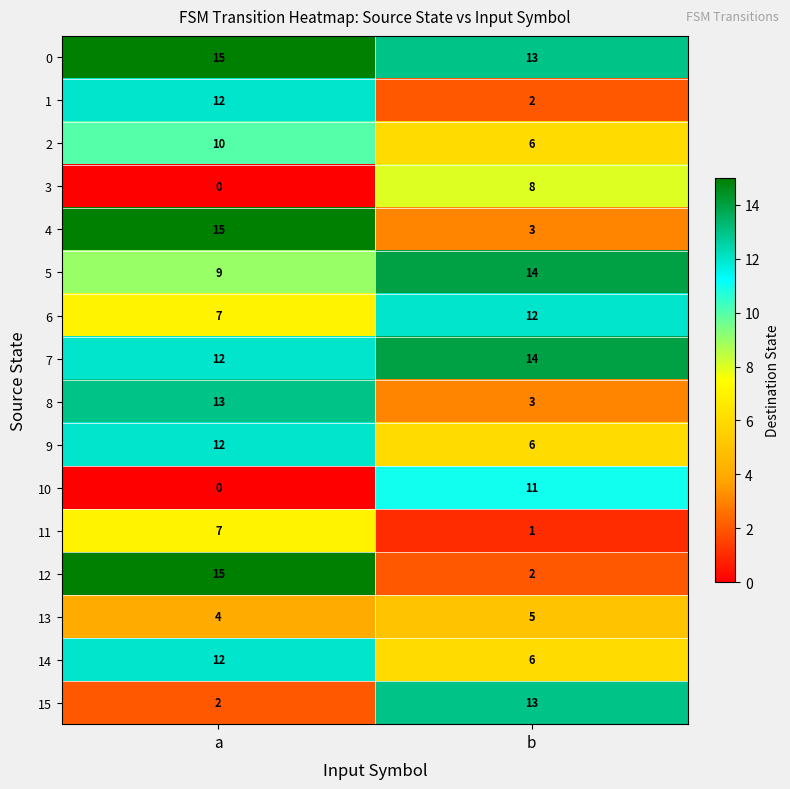

Which label corresponds to the largest value in the chart?

a